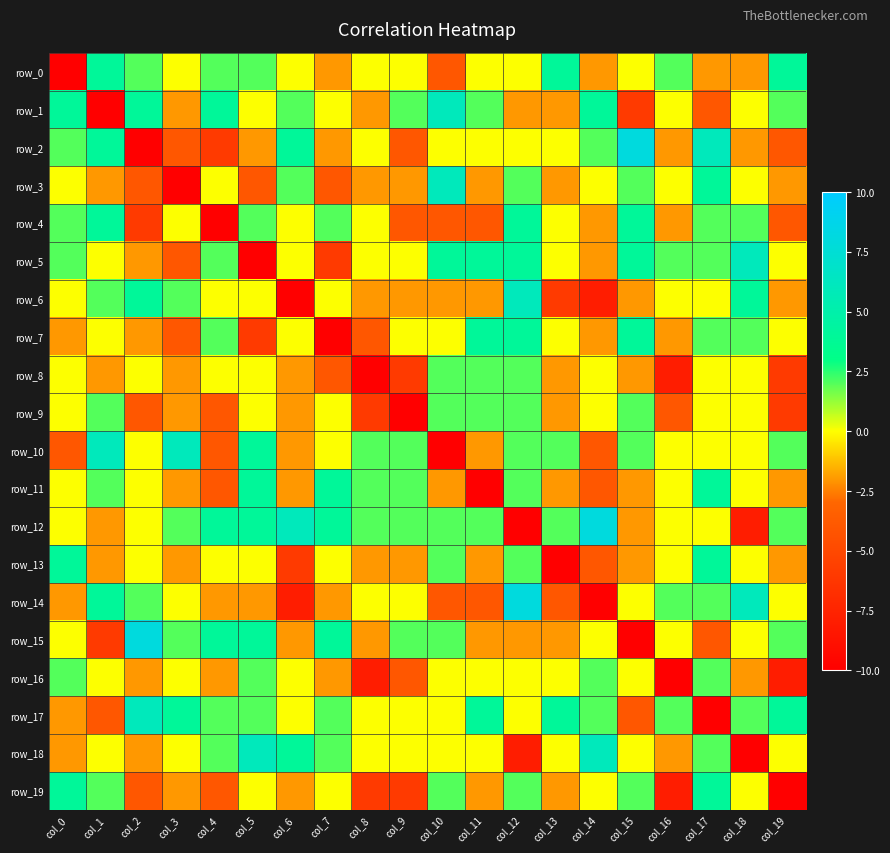

Between col_4 and col_12, which series saw the biggest shift?

row_4